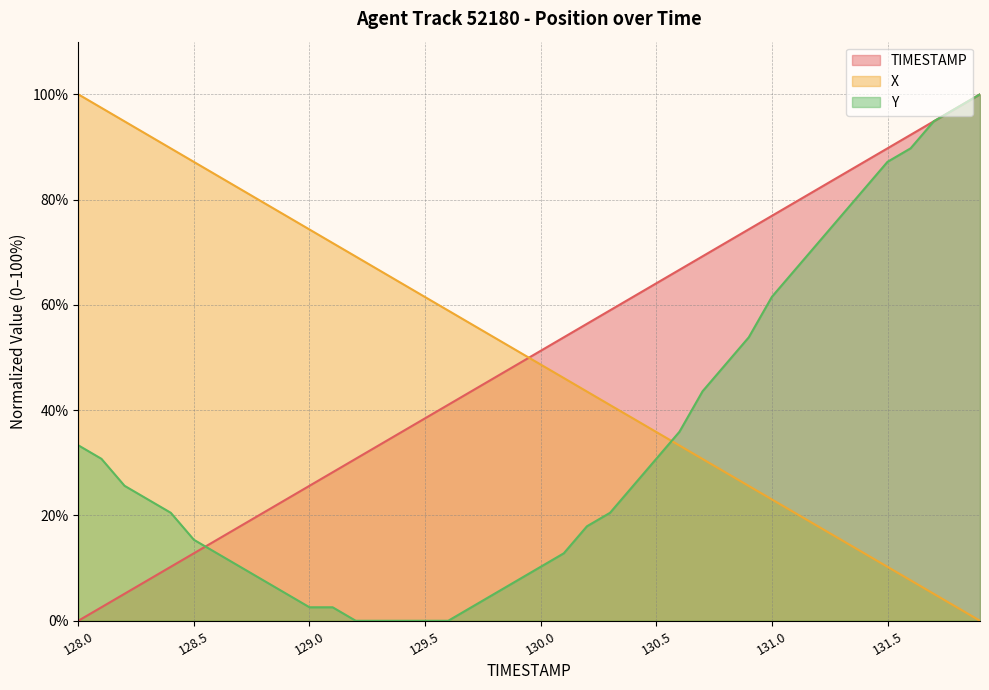

How many categories are shown in the chart?

40